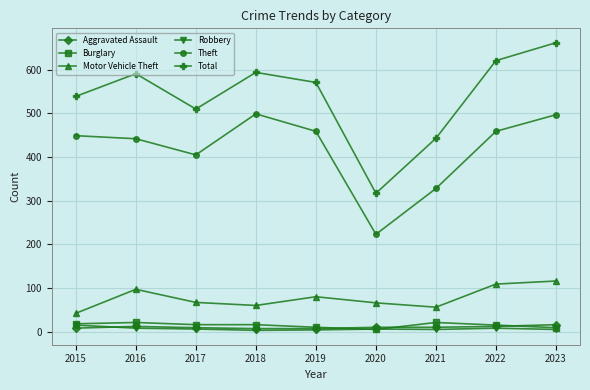

How many lines are shown in the chart?

6